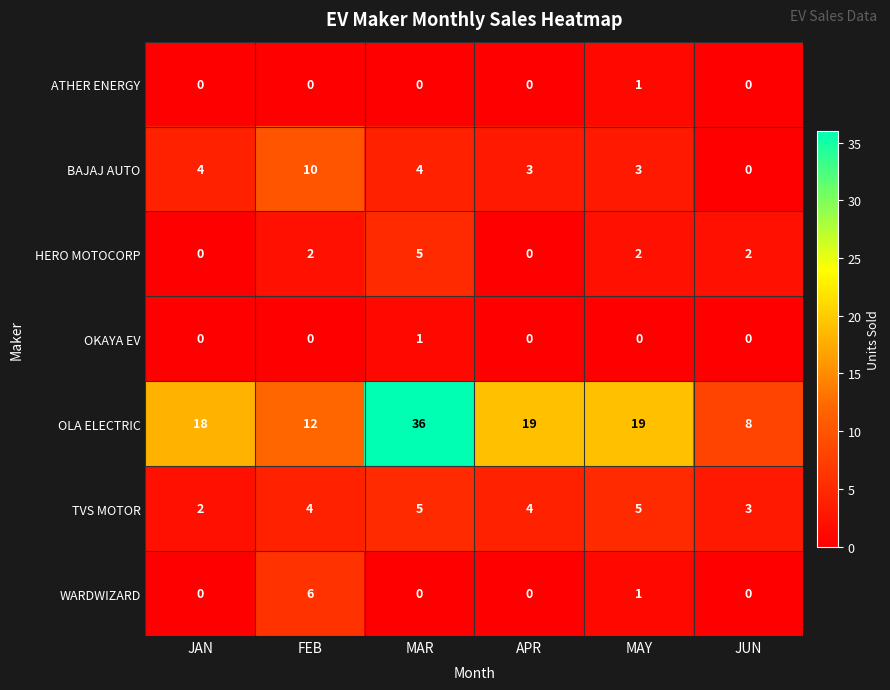

What is the total value across all series at APR?

26